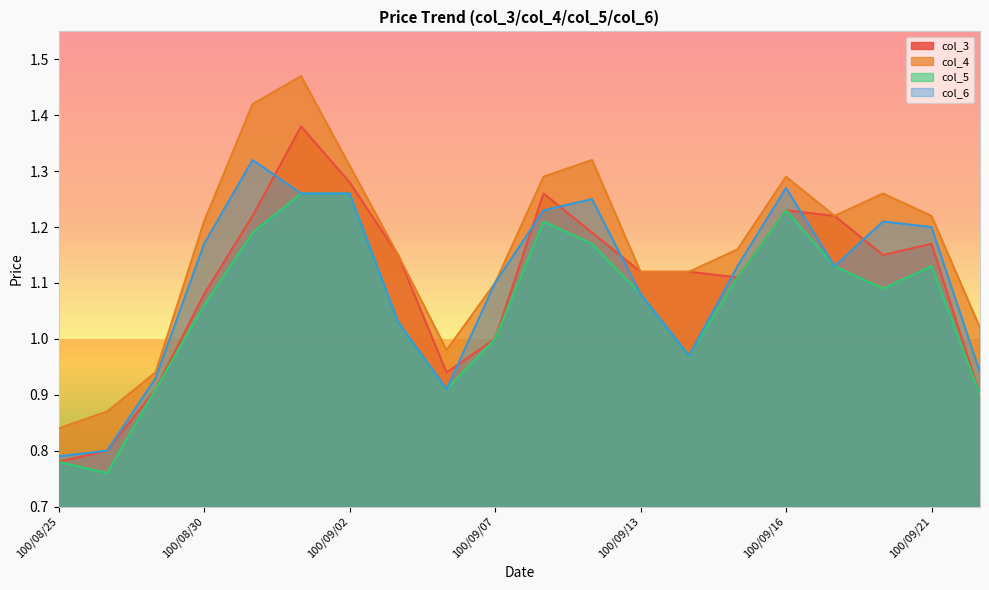

What is the difference between the second highest and second lowest values in the col_3 series?

0.5